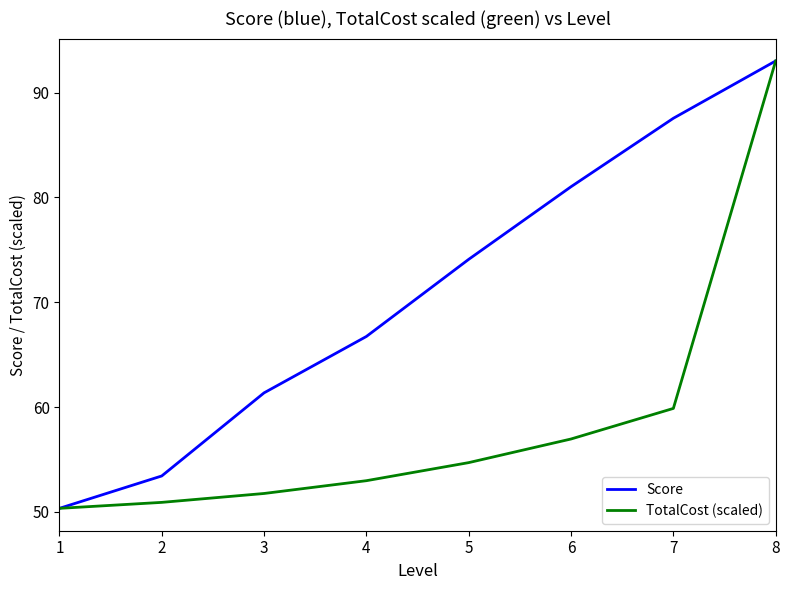

At how many categories does at least one series exceed 71?

4